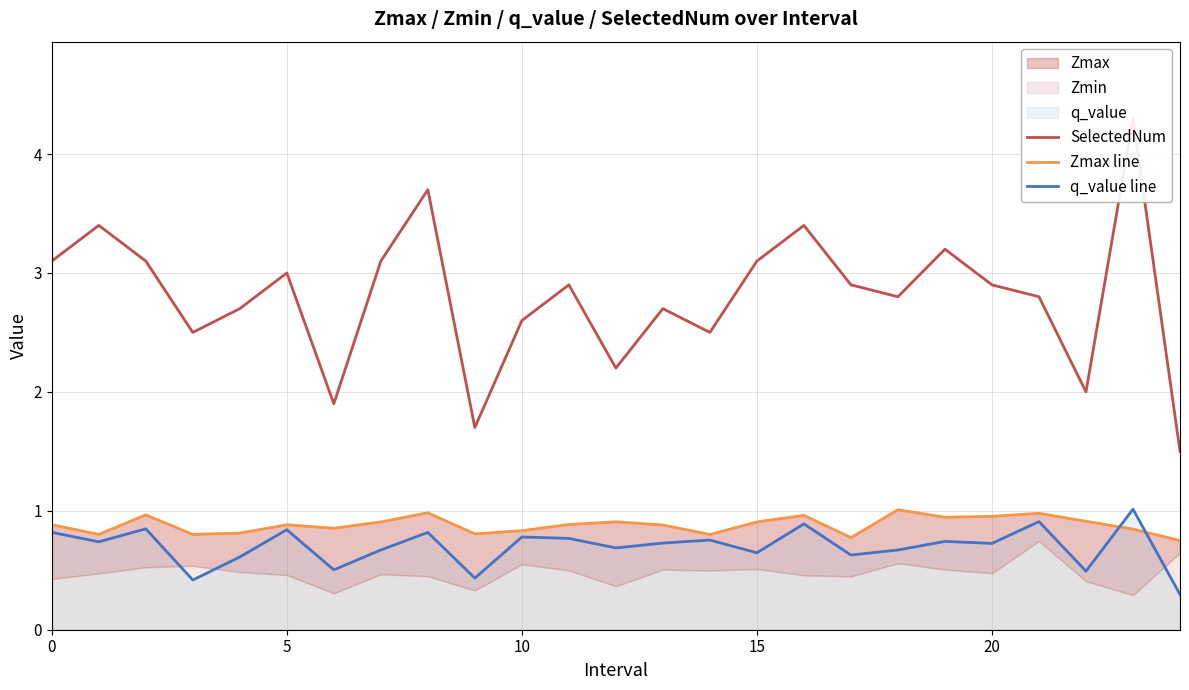

True or false: SelectedNum and q_value line intersect in this chart.

False